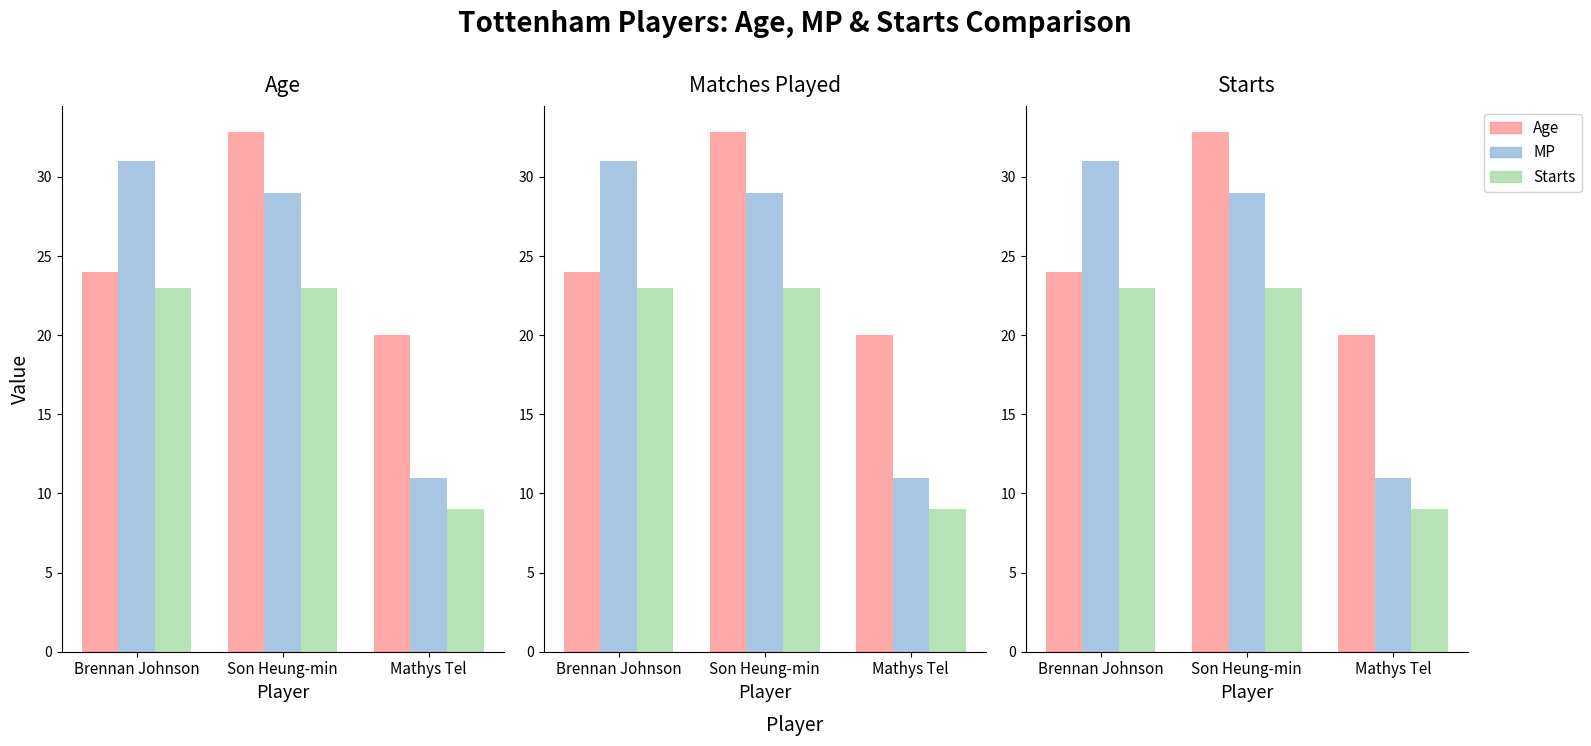

What is the difference between the highest and lowest values at Son Heung-min?

9.8